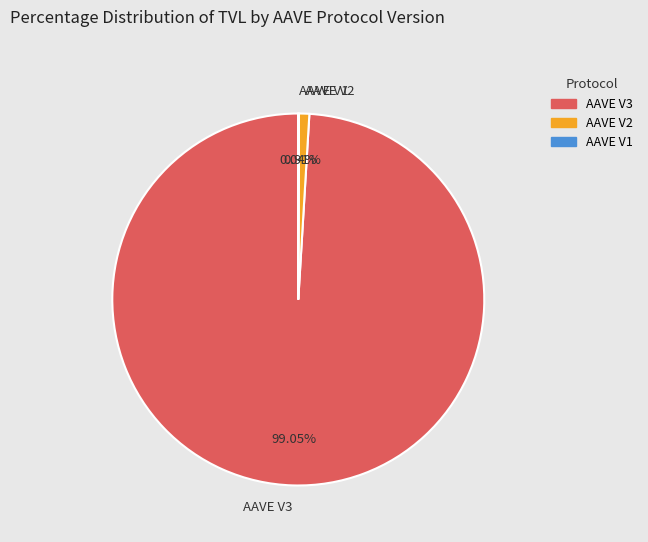

To the nearest percent, what is the difference between the largest and smallest slice percentages?

99%